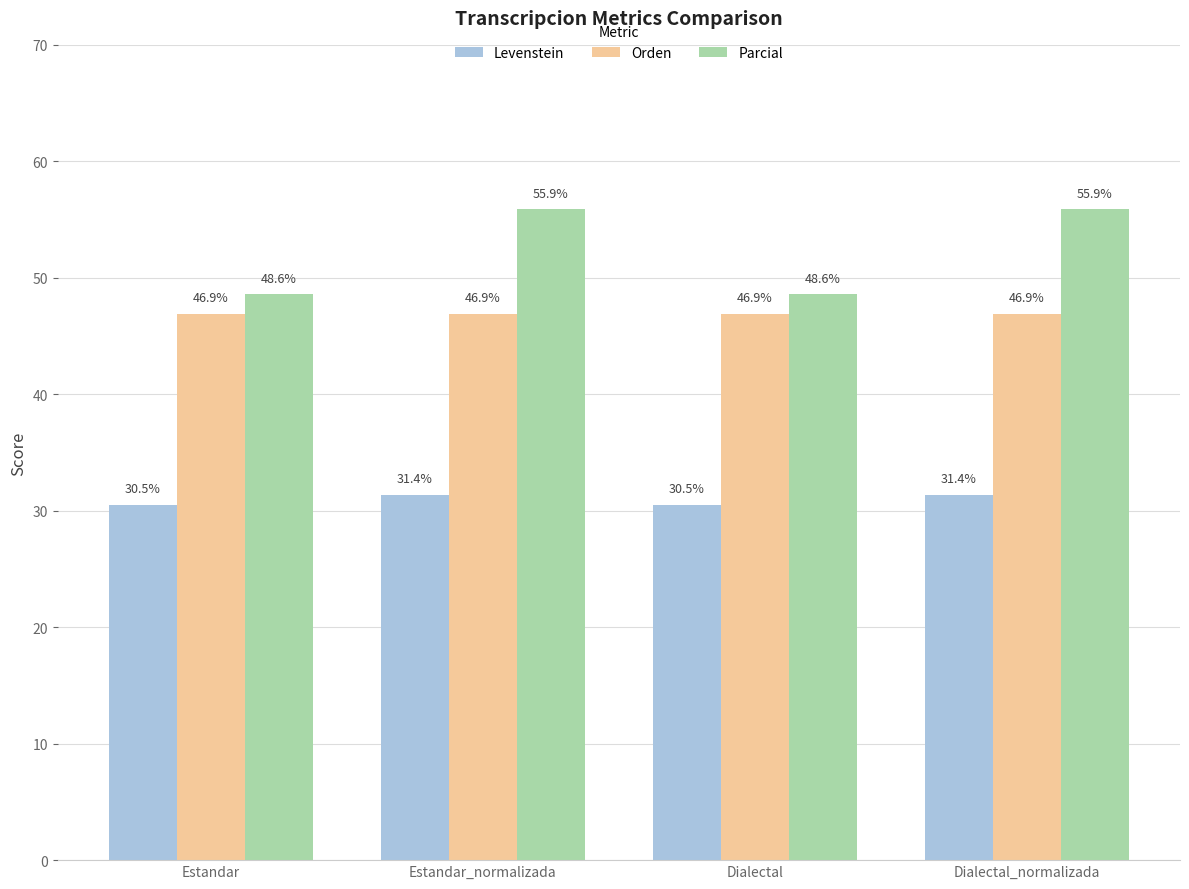

How many Levenstein values are between 30 and 31?

2